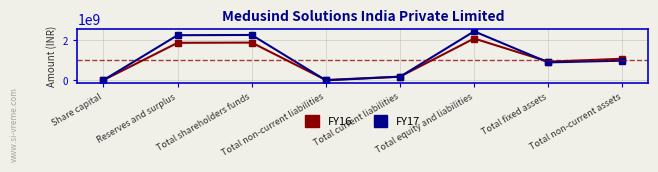

Is this an area chart (filled region under the line)?

No